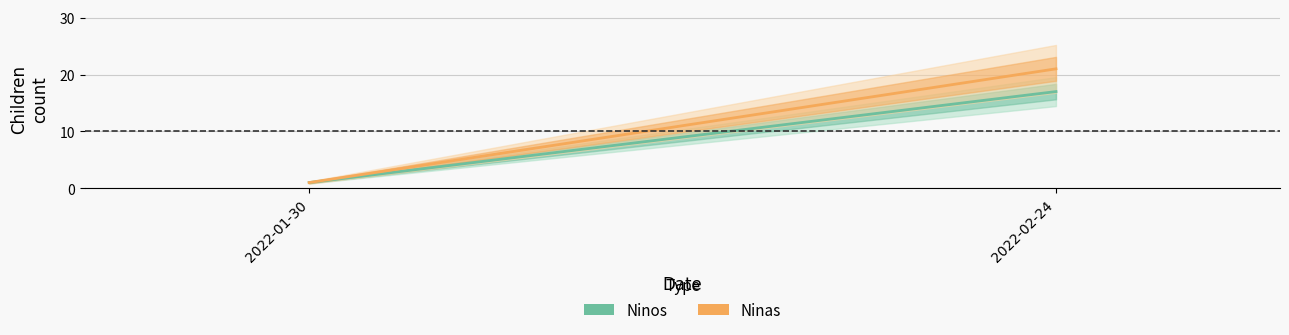

What is the label of the 2nd point from the left?

2022-02-24